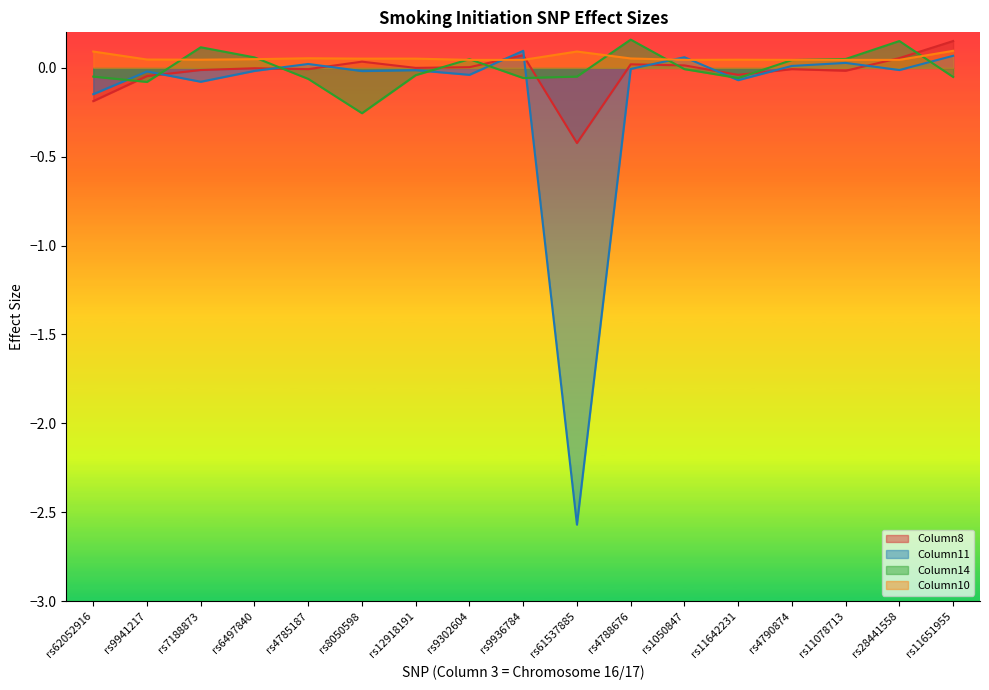

Is the value of Column14 at rs12918191 greater than the value of Column11 at rs11651955?

No